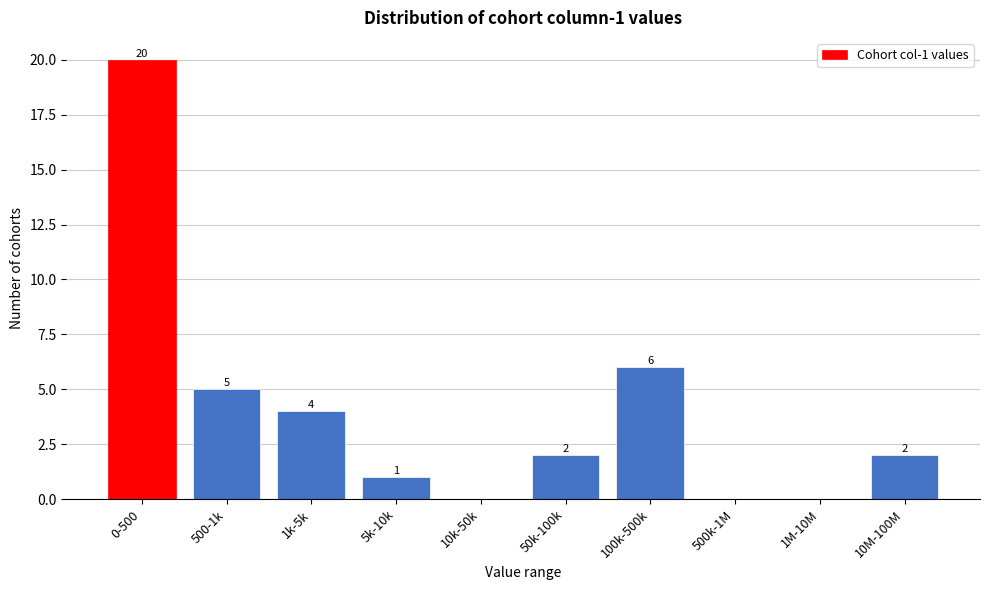

Reading left to right, extract all data points from this chart.

0-500=20	500-1k=5	1k-5k=4	5k-10k=1	10k-50k=0	50k-100k=2	100k-500k=6	500k-1M=0	1M-10M=0	10M-100M=2